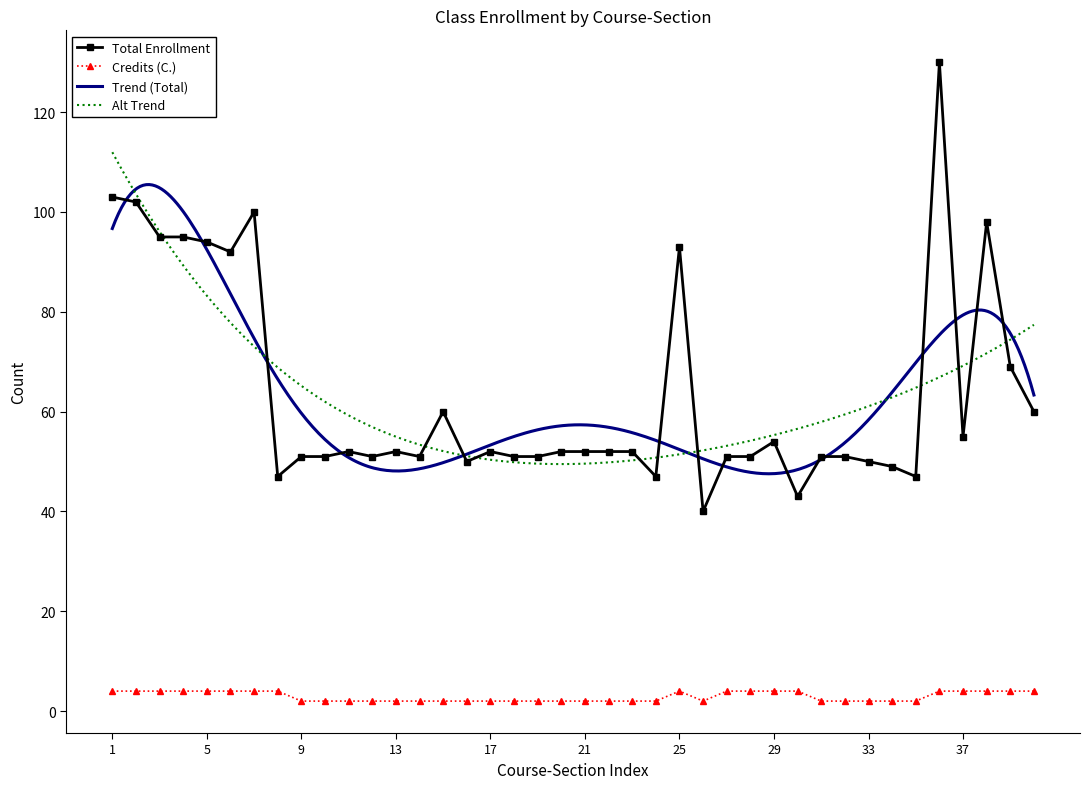

Rank the series by their maximum value, from lowest to highest.

C., Total